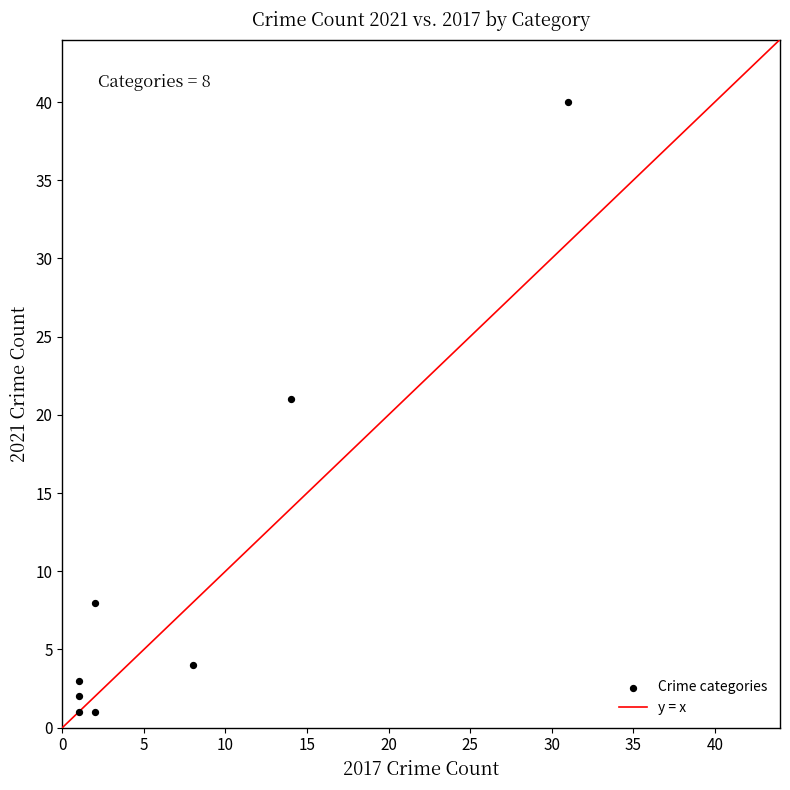

What Y value in the scatter plot is closest to 20?

21